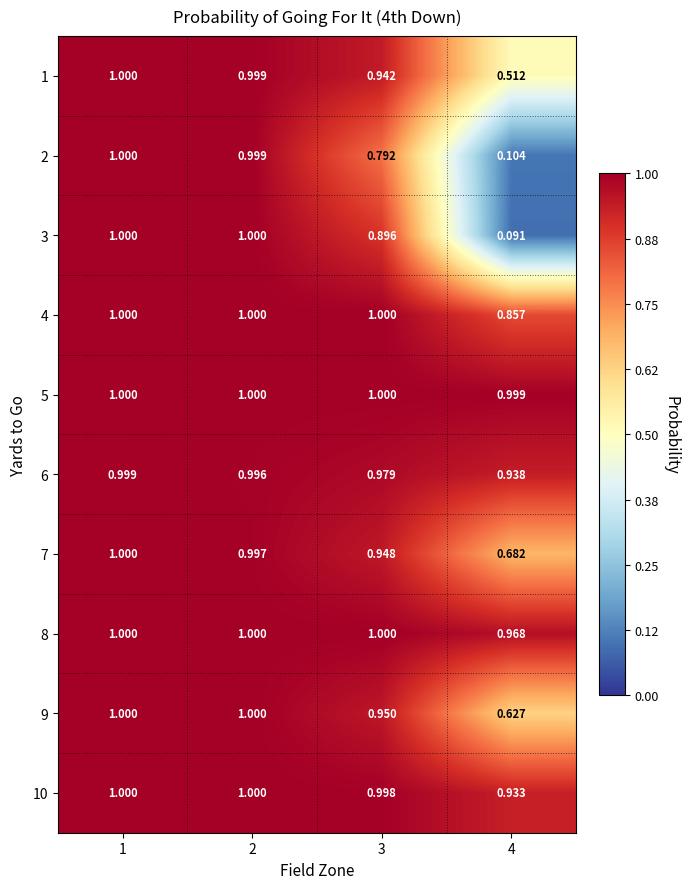

How many values in the 5 series are below 1?

1